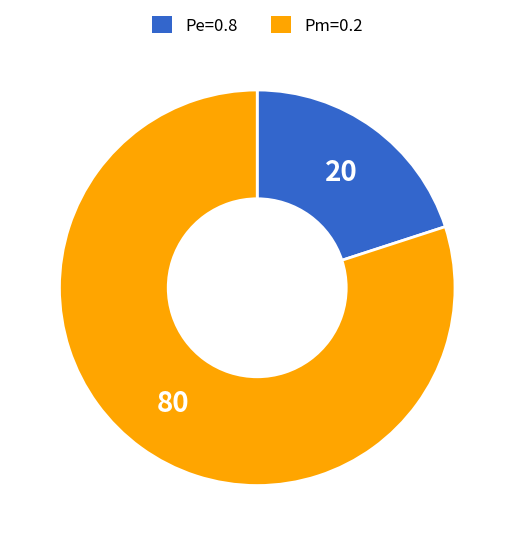

True or false: Pm=0.2 accounts for 92% of the total.

False